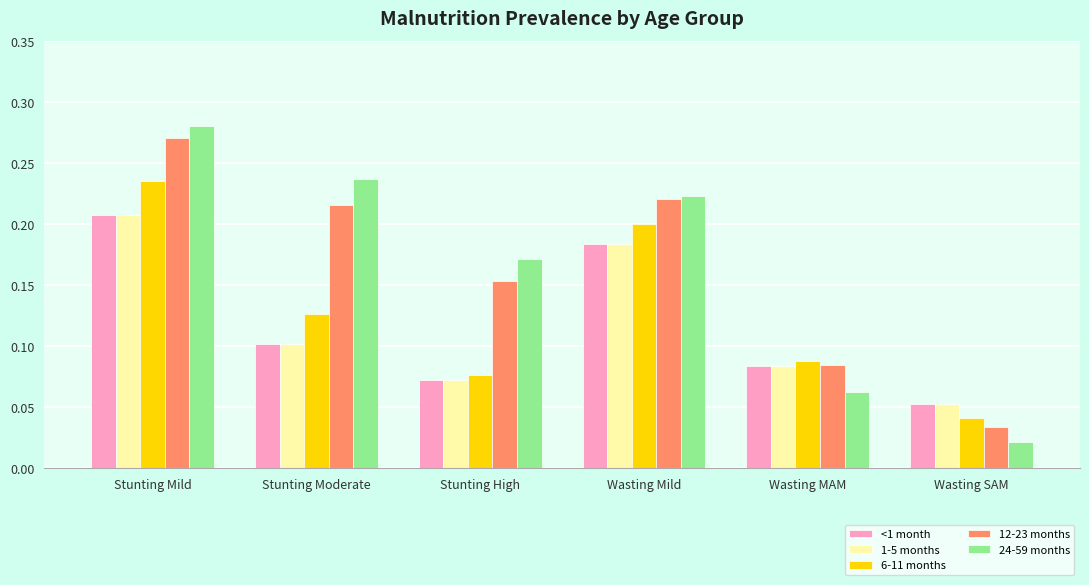

Which series has the largest range (max minus min)?

24-59 months